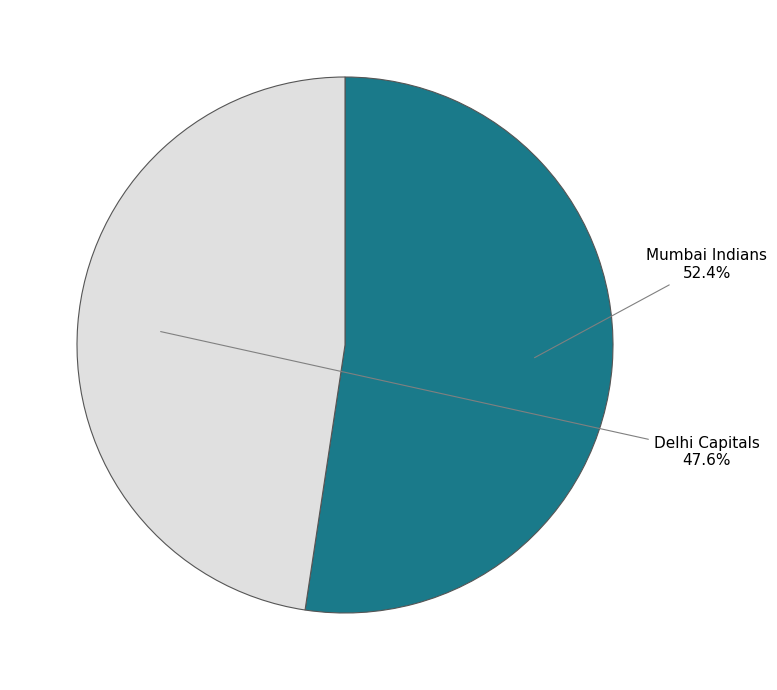

Does any single category account for the majority?

Yes